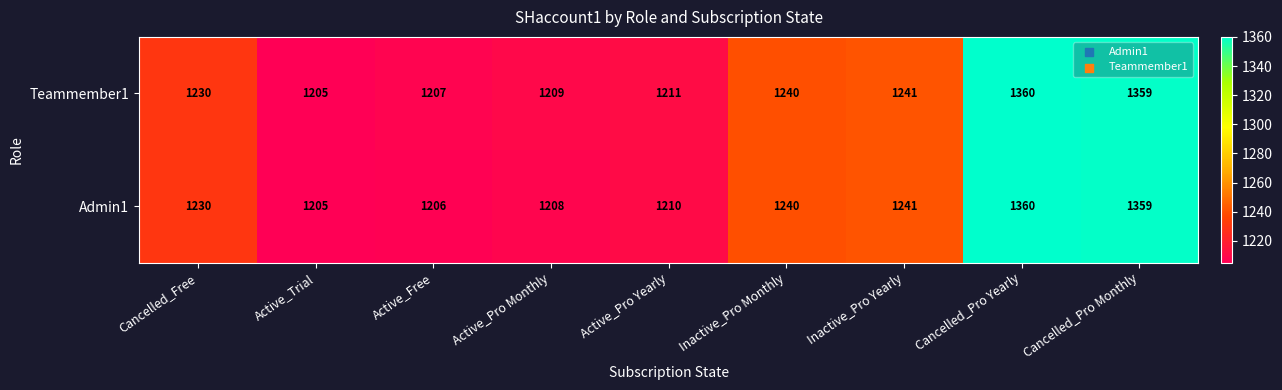

Read the Admin1 value at Active_Trial.

1205